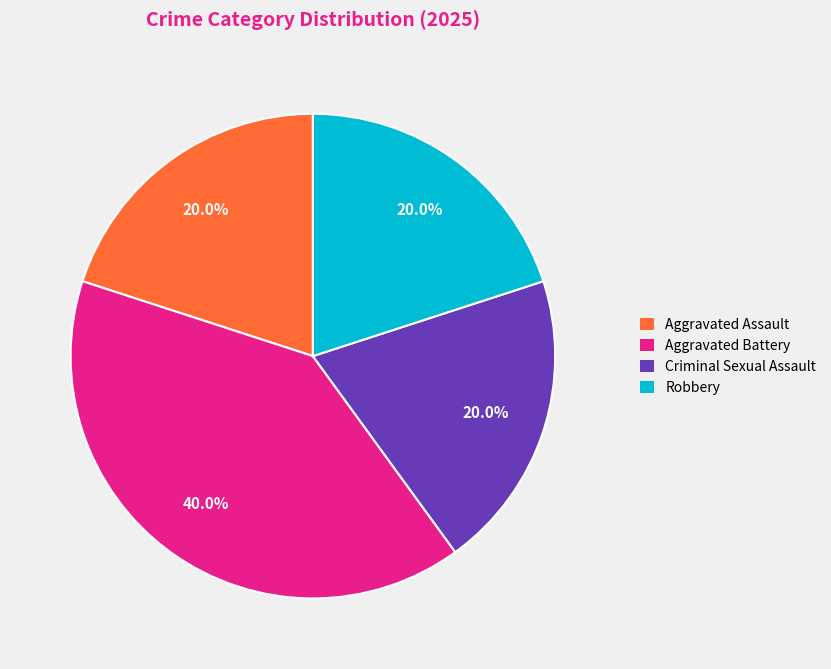

To the nearest percent, what portion does Aggravated Assault represent?

20%